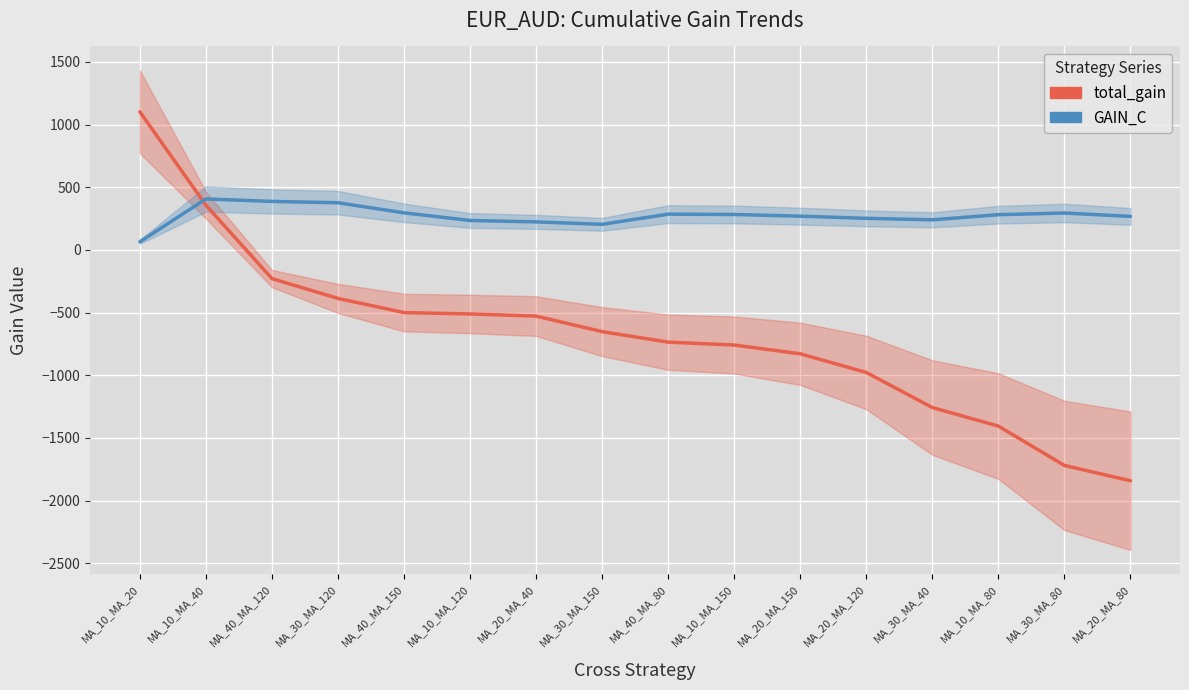

What is the smallest value displayed?

-1842.0